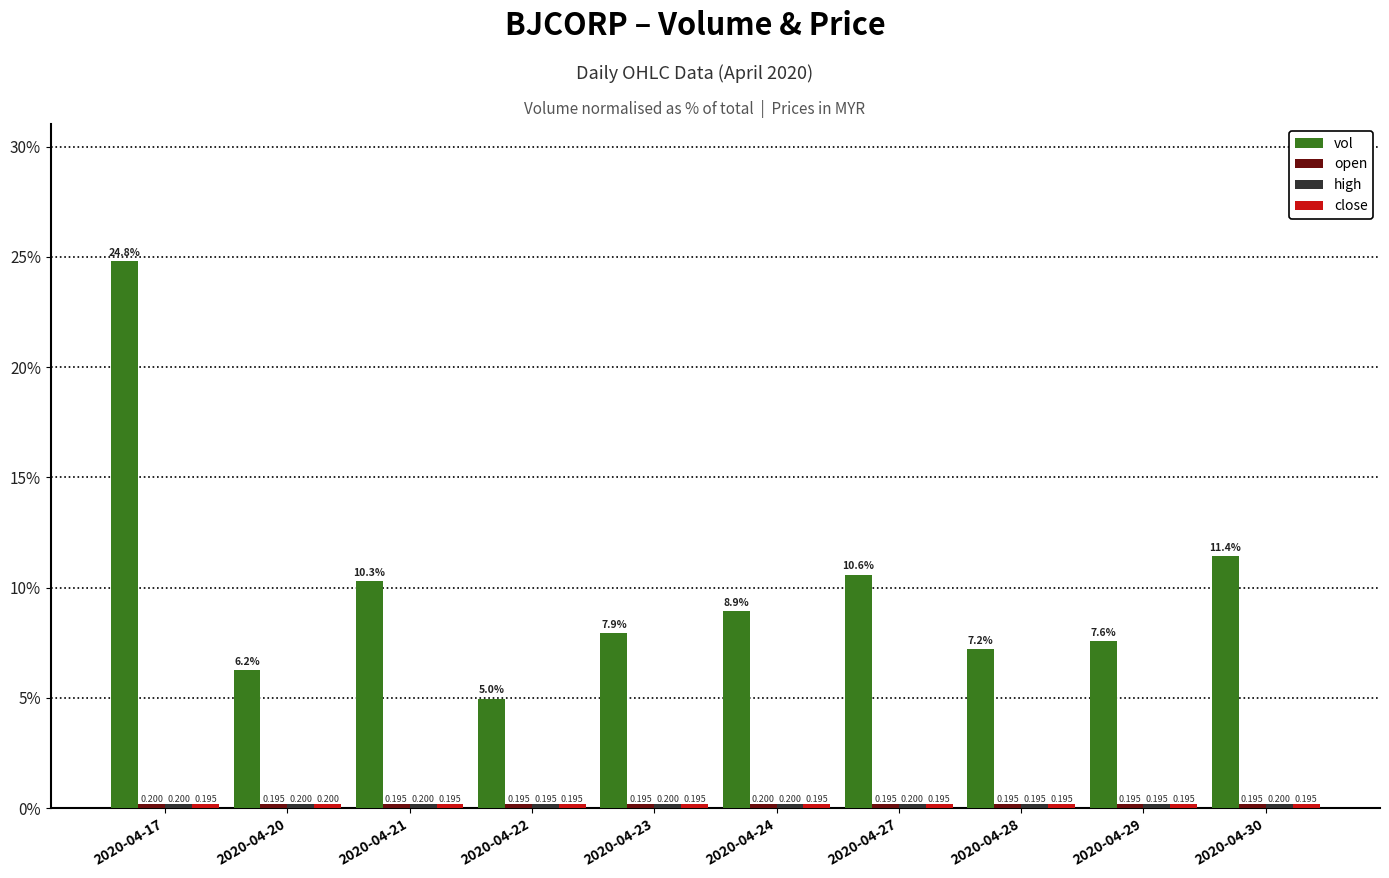

What is the value of the vol bar at the 9th from the left?

7.6